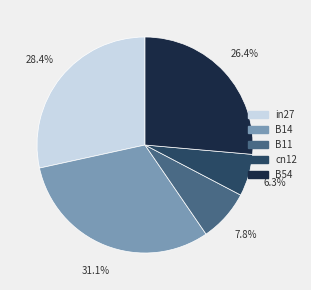

Which has a higher value, in27 or B14?

B14